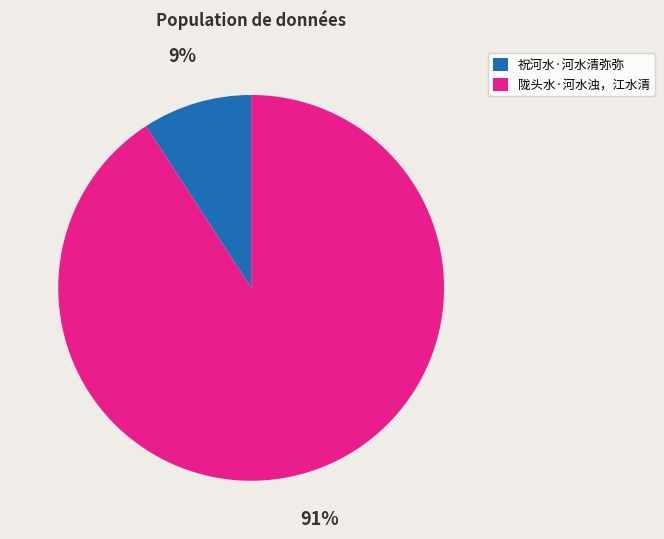

To the nearest percent, what percentage of the pie is 祝河水·河水清弥弥?

9%